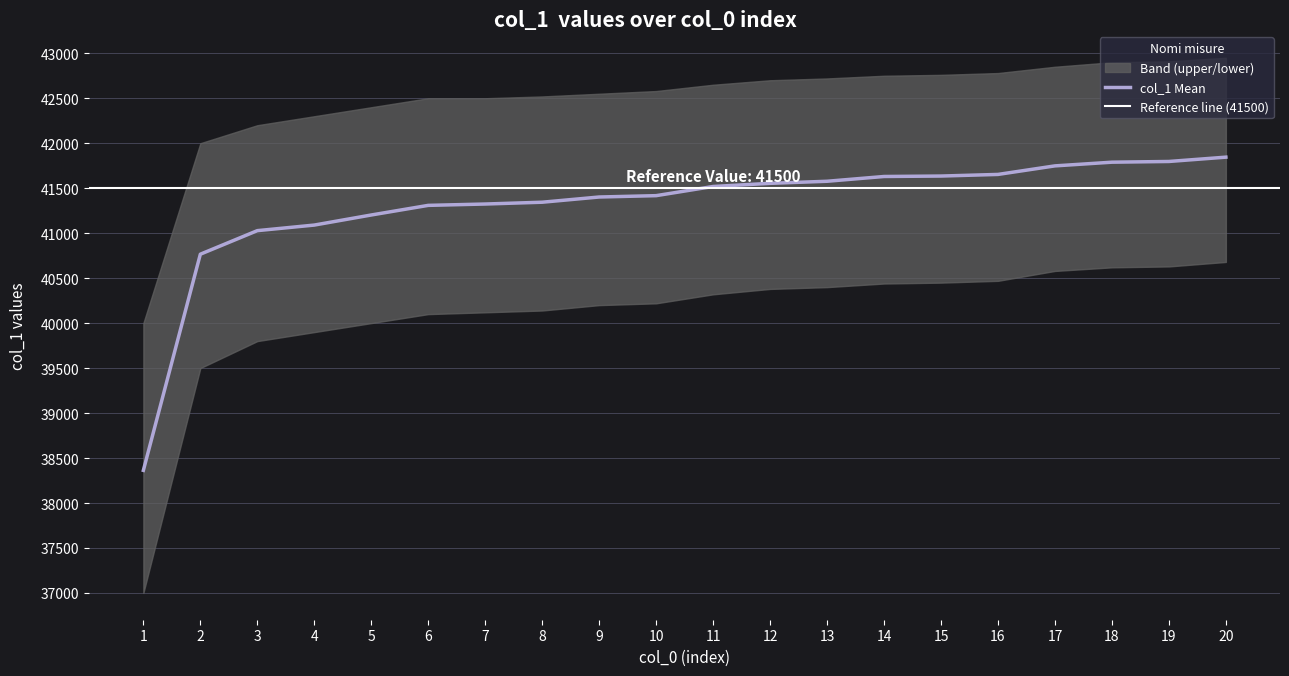

Is this an area chart (filled region under the line)?

No